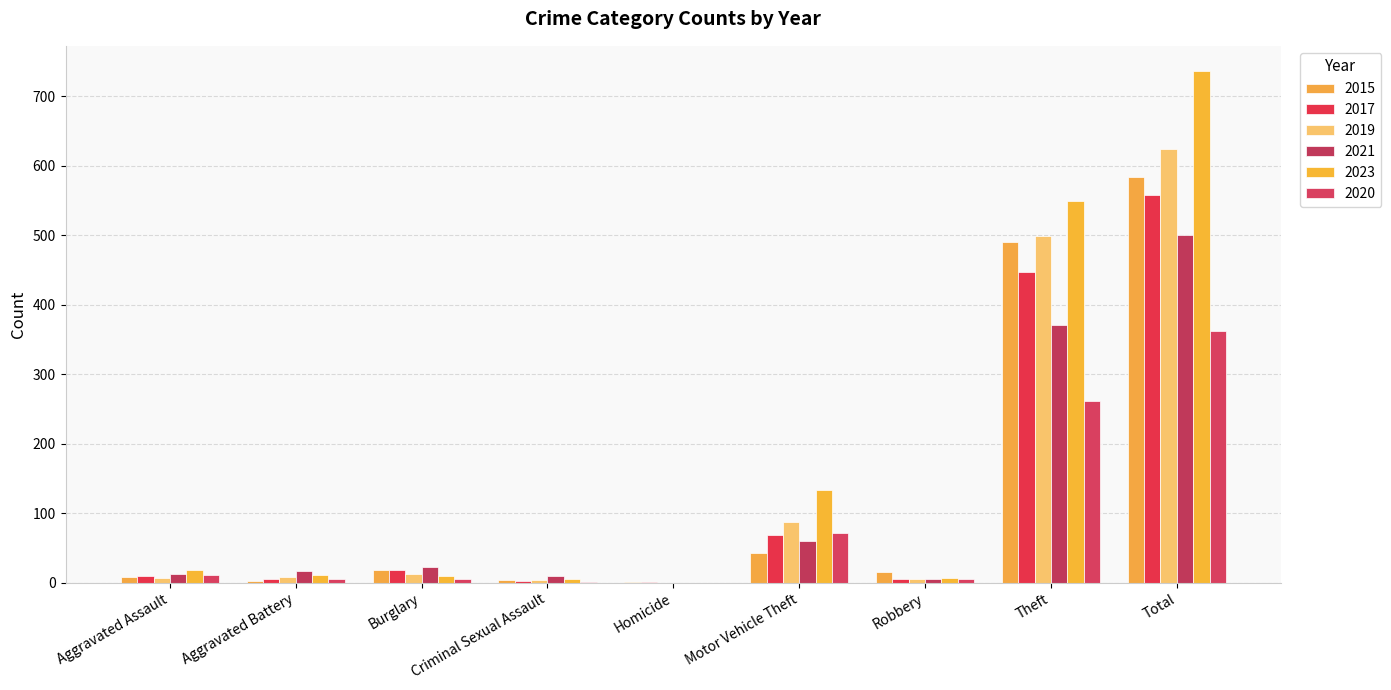

How many groups of bars are there?

9